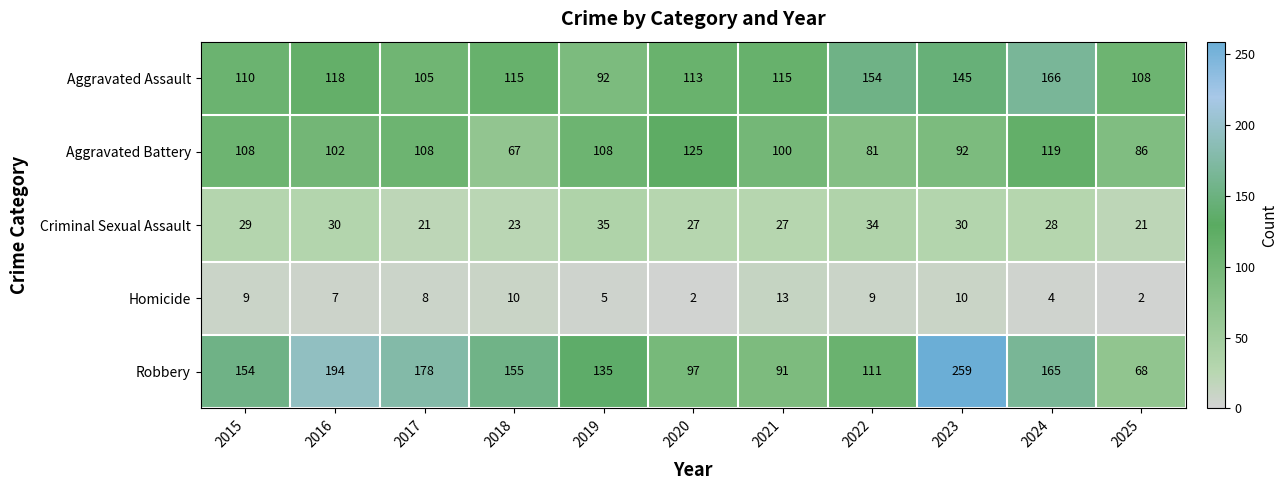

The Aggravated Assault series shows 145 at 2023. True or false?

True